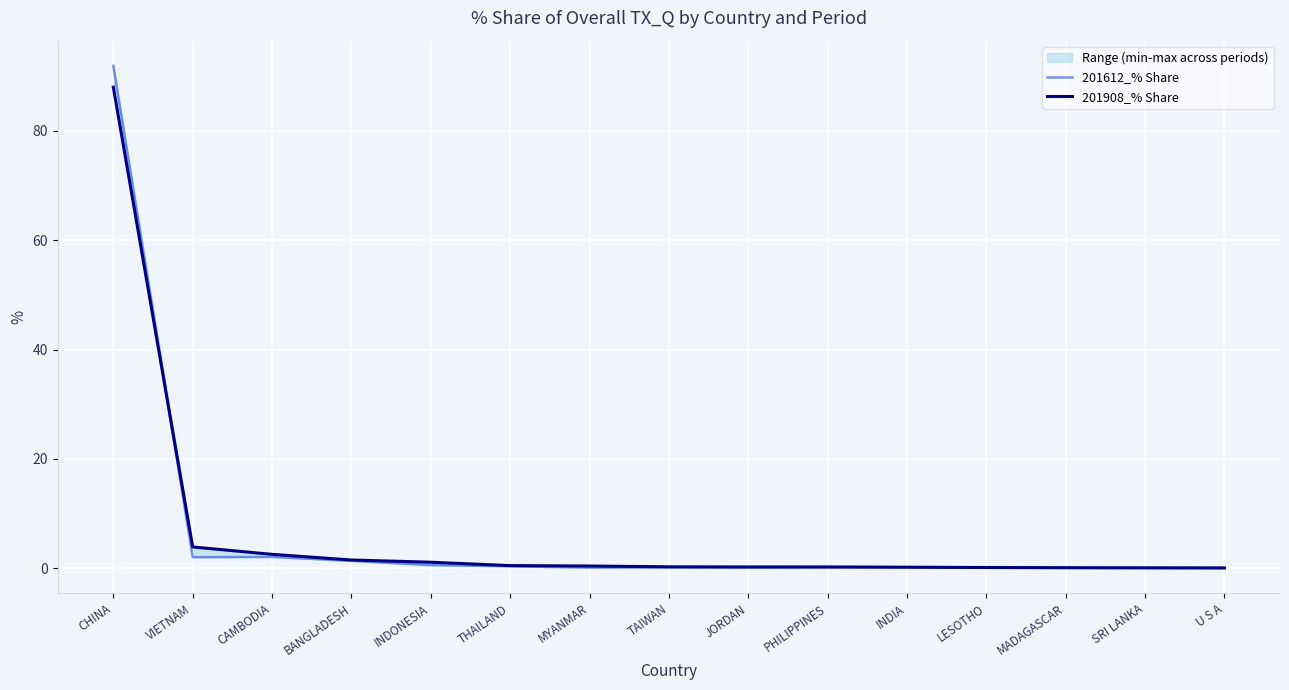

What is the label of the 4th point from the left?

BANGLADESH